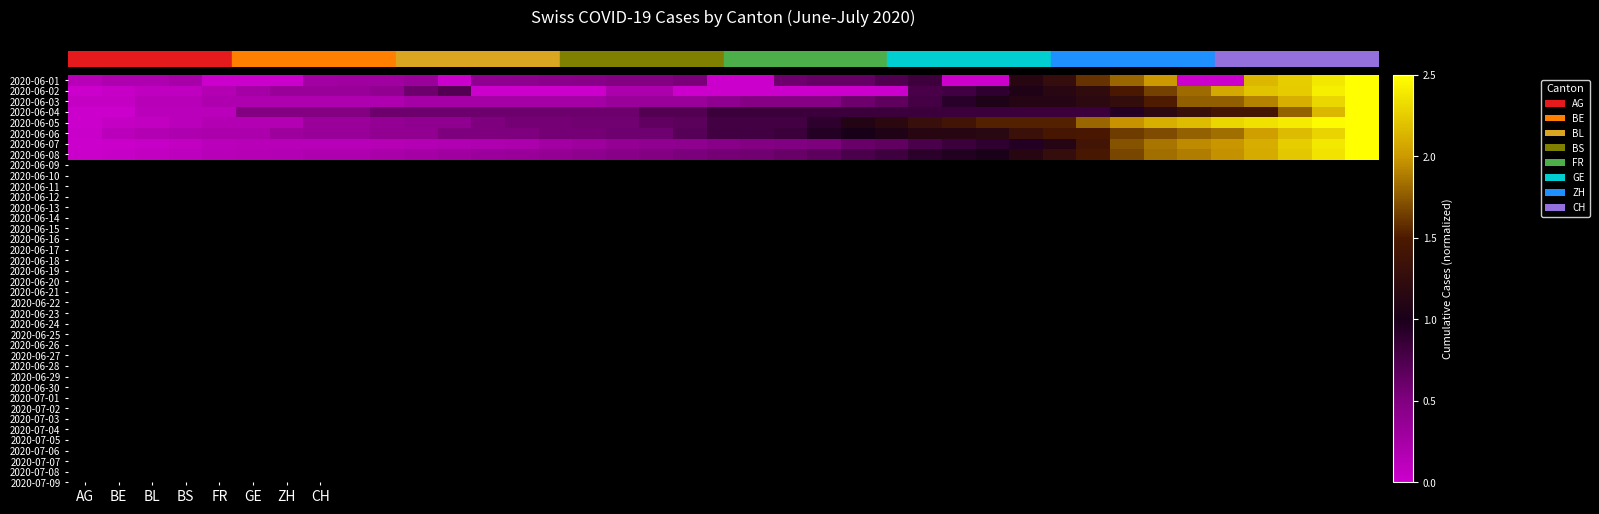

At how many categories does at least one series exceed 1?

16